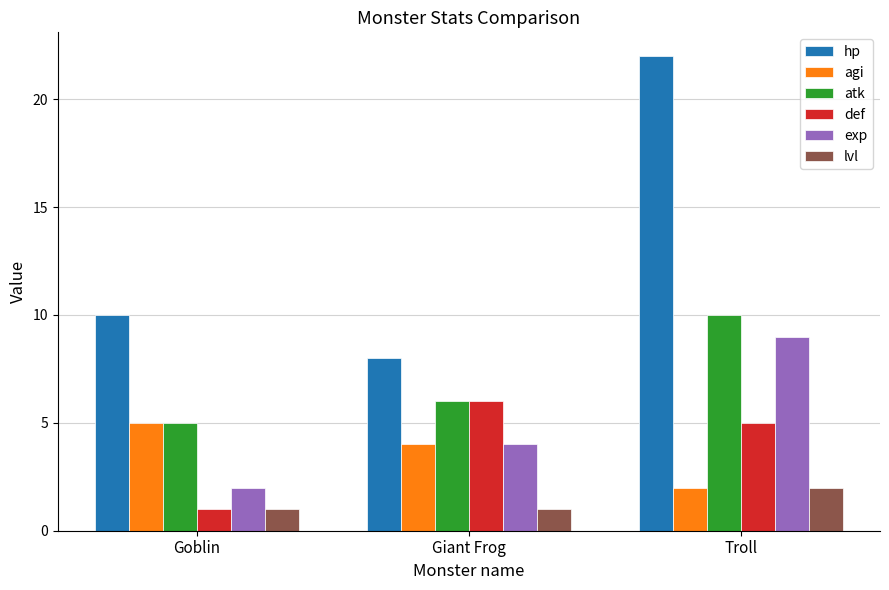

How many data points does each series have?

3